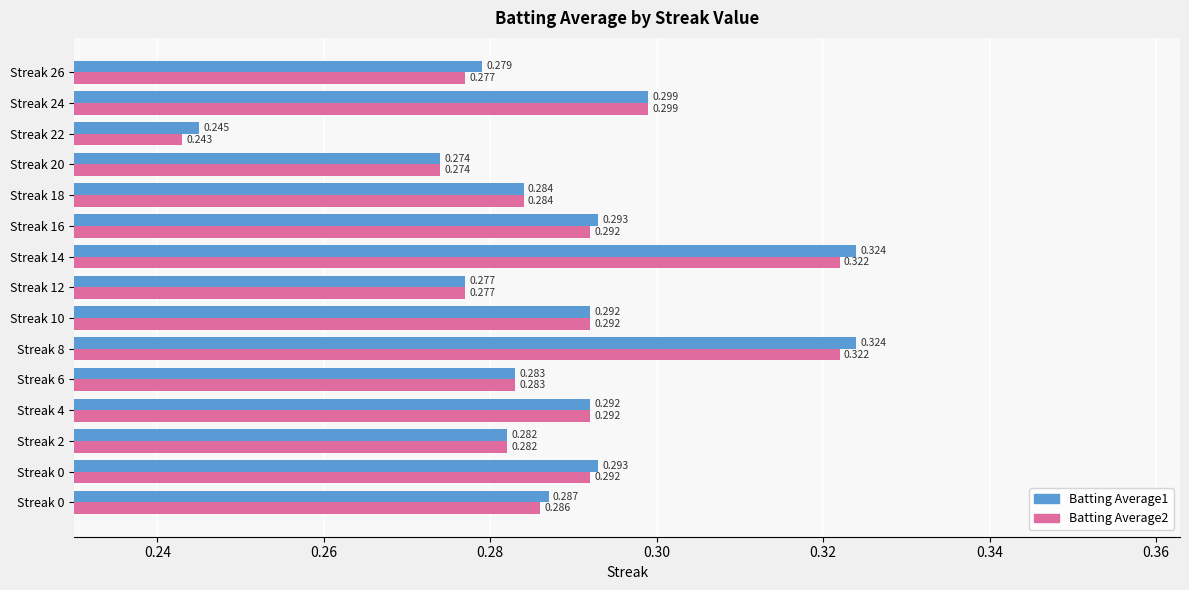

How many series are shown in this chart?

2